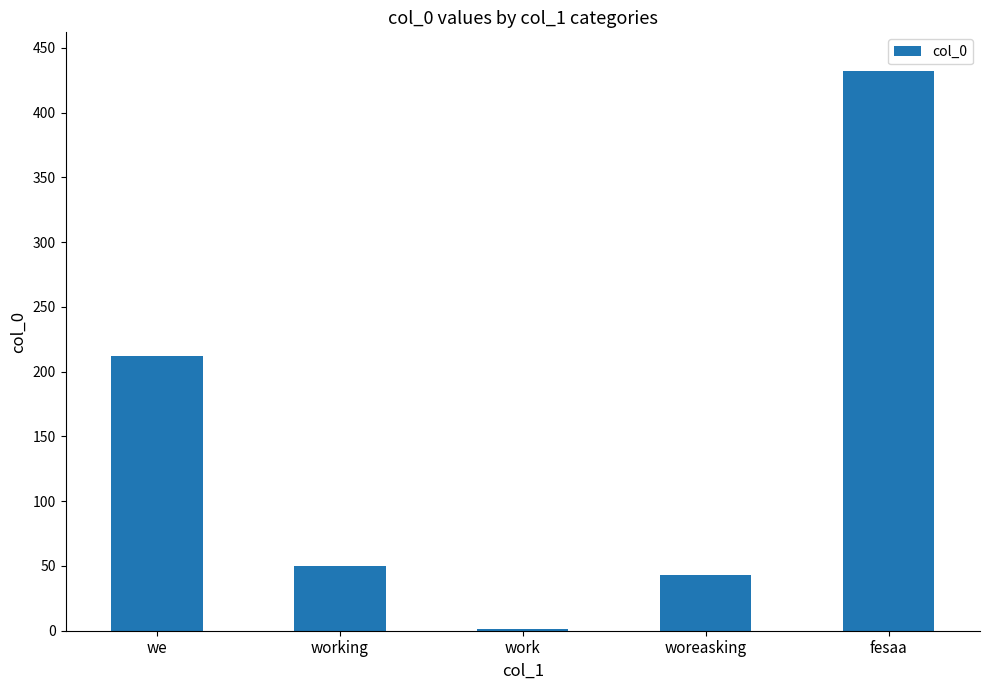

Which category has the highest value across all series?

fesaa